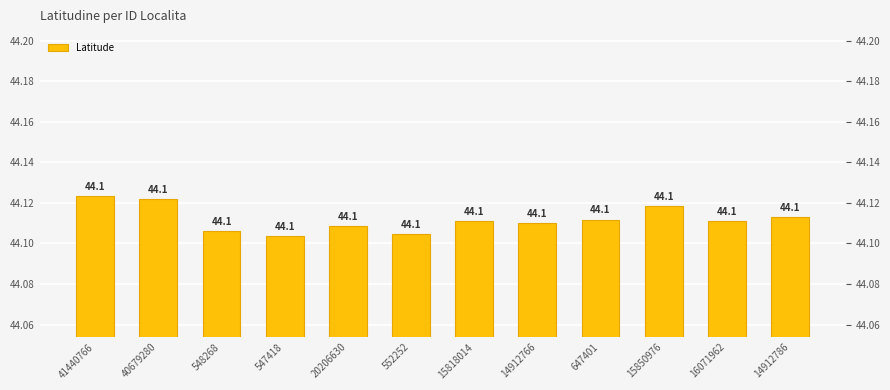

Rank the categories by value from lowest to highest.

547418, 552252, 548268, 20206630, 14912766, 16071962, 15818014, 647401, 14912786, 15850976, 40679280, 41440766